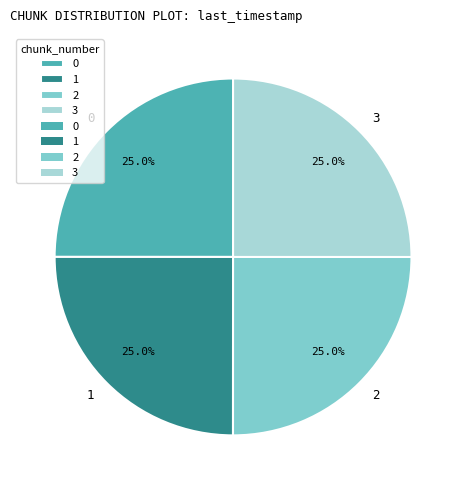

How many segments does this pie chart have?

4